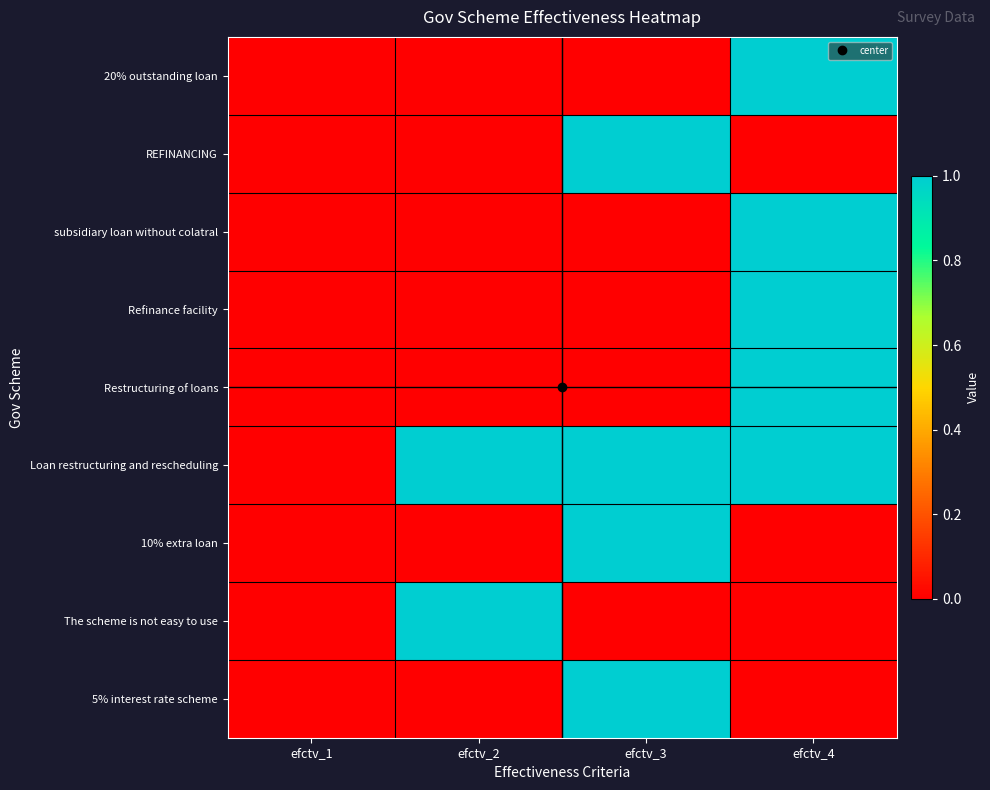

Reading left to right, transcribe all the data shown in this chart.

20% outstanding loan: efctv_1=0	efctv_2=0	efctv_3=0	efctv_4=1
REFINANCING: efctv_1=0	efctv_2=0	efctv_3=1	efctv_4=0
subsidiary loan without colatral: efctv_1=0	efctv_2=0	efctv_3=0	efctv_4=1
Refinance facility: efctv_1=0	efctv_2=0	efctv_3=0	efctv_4=1
Restructuring of loans: efctv_1=0	efctv_2=0	efctv_3=0	efctv_4=1
Loan restructuring and rescheduling: efctv_1=0	efctv_2=1	efctv_3=1	efctv_4=1
10% extra loan: efctv_1=0	efctv_2=0	efctv_3=1	efctv_4=0
The scheme is not easy to use: efctv_1=0	efctv_2=1	efctv_3=0	efctv_4=0
5% interest rate scheme: efctv_1=0	efctv_2=0	efctv_3=1	efctv_4=0